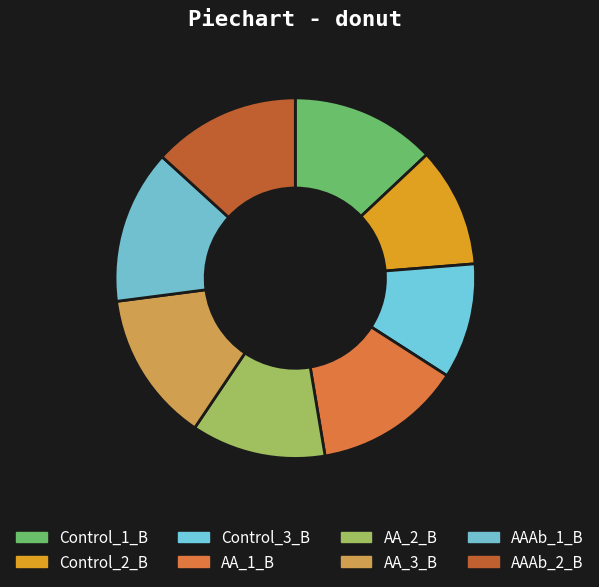

Is it true that AAAb_1_B is 4% of the pie?

False